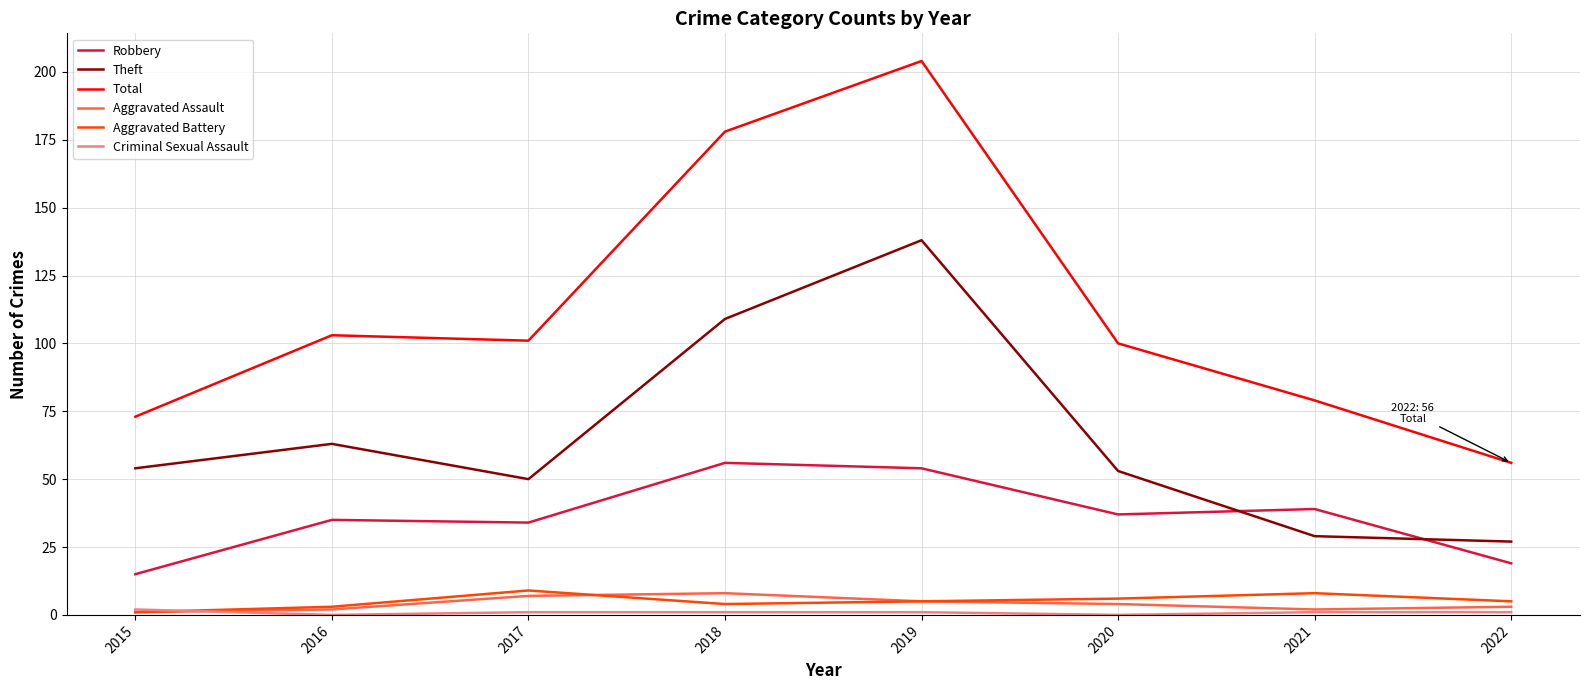

What is the difference between the second highest and second lowest values in the Theft series?

80